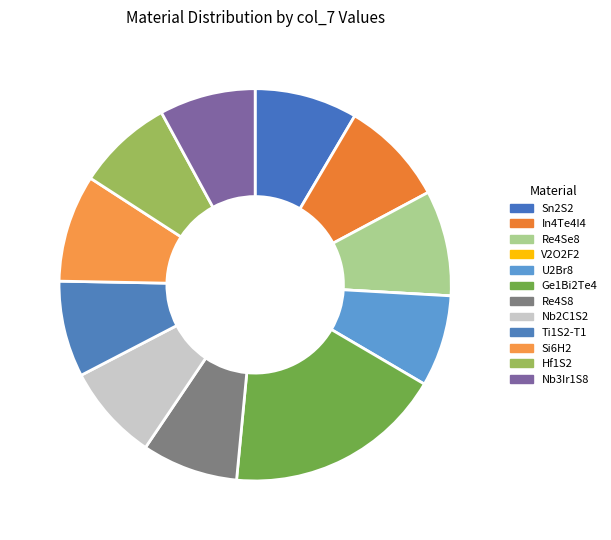

Between Ti1S2-T1 and Re4S8, which is larger?

Ti1S2-T1